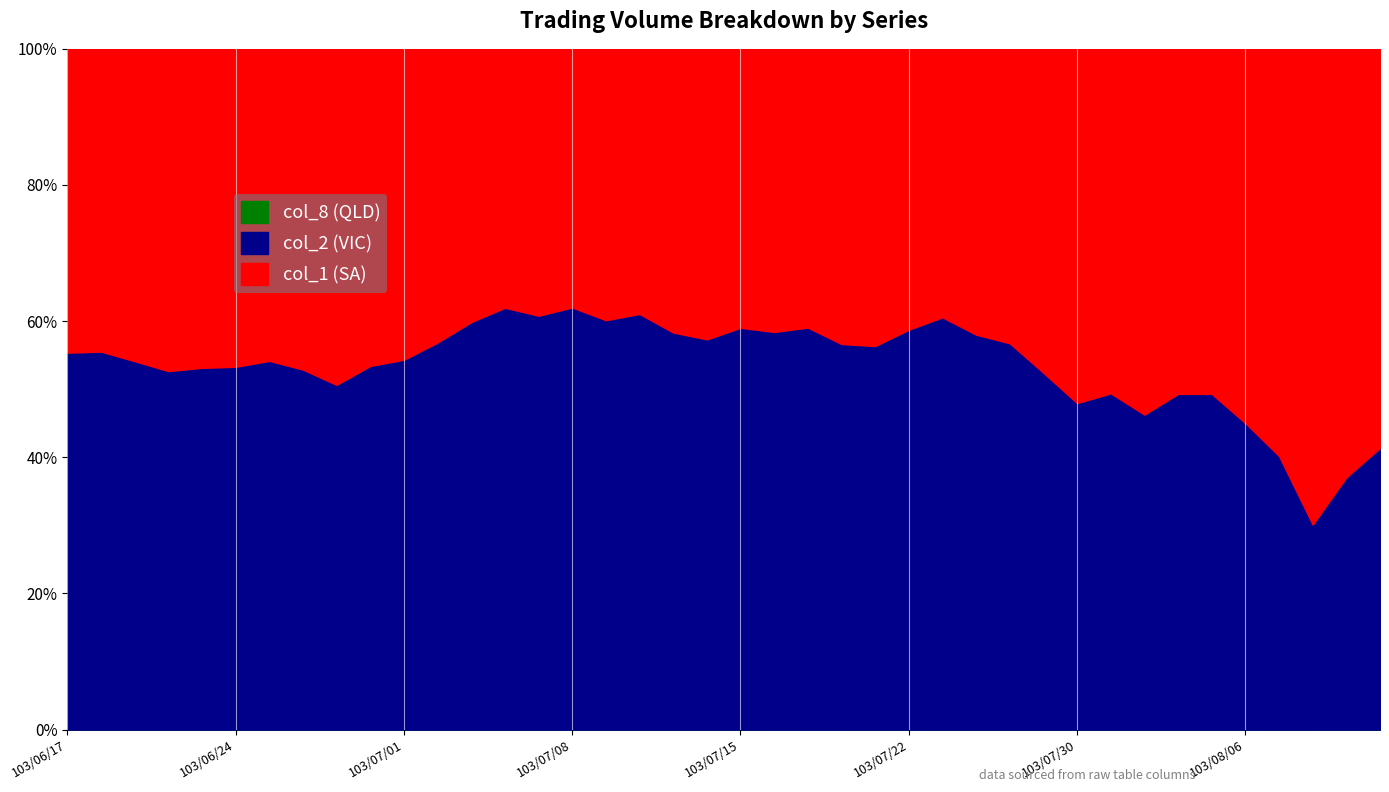

At how many categories does at least one series exceed 18812494?

3